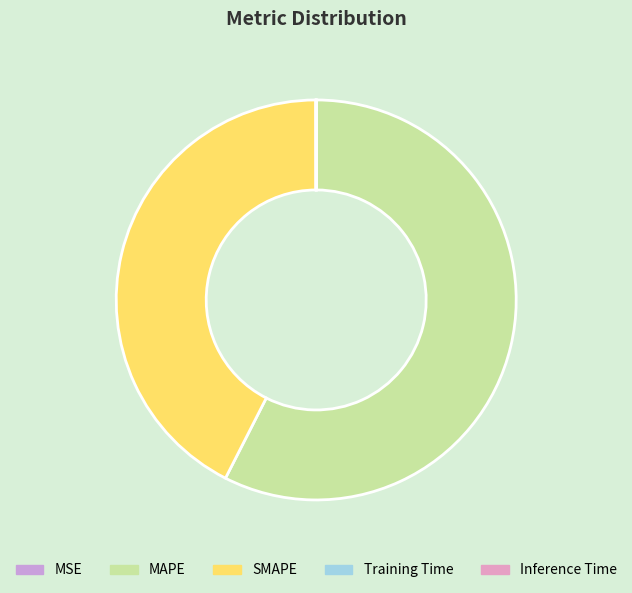

Which slice is the smallest?

Training Time